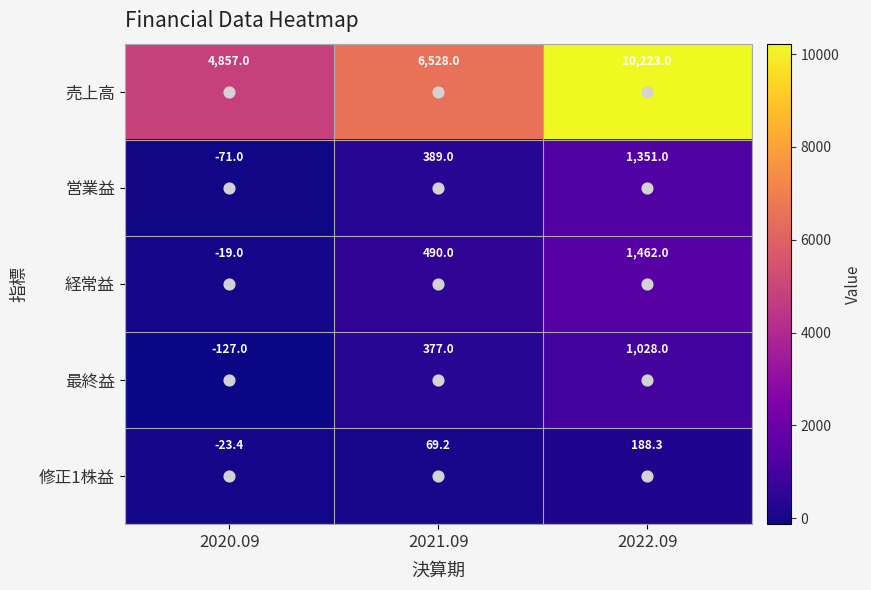

What is the difference between the second highest and minimum values in the 最終益 series?

504.0